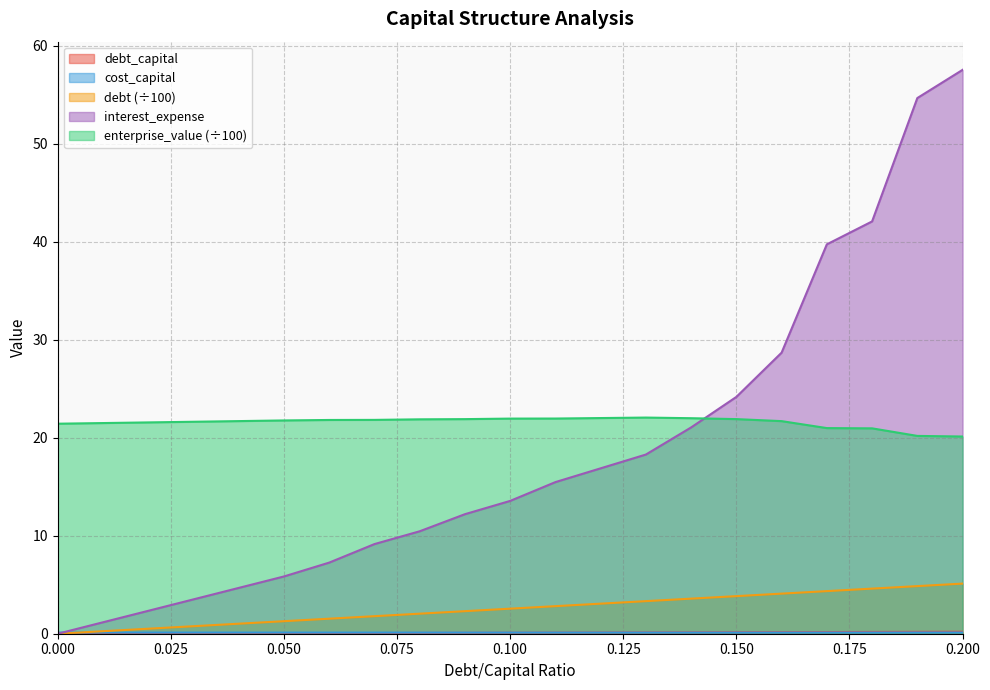

How many data points in debt_capital are above 0?

20